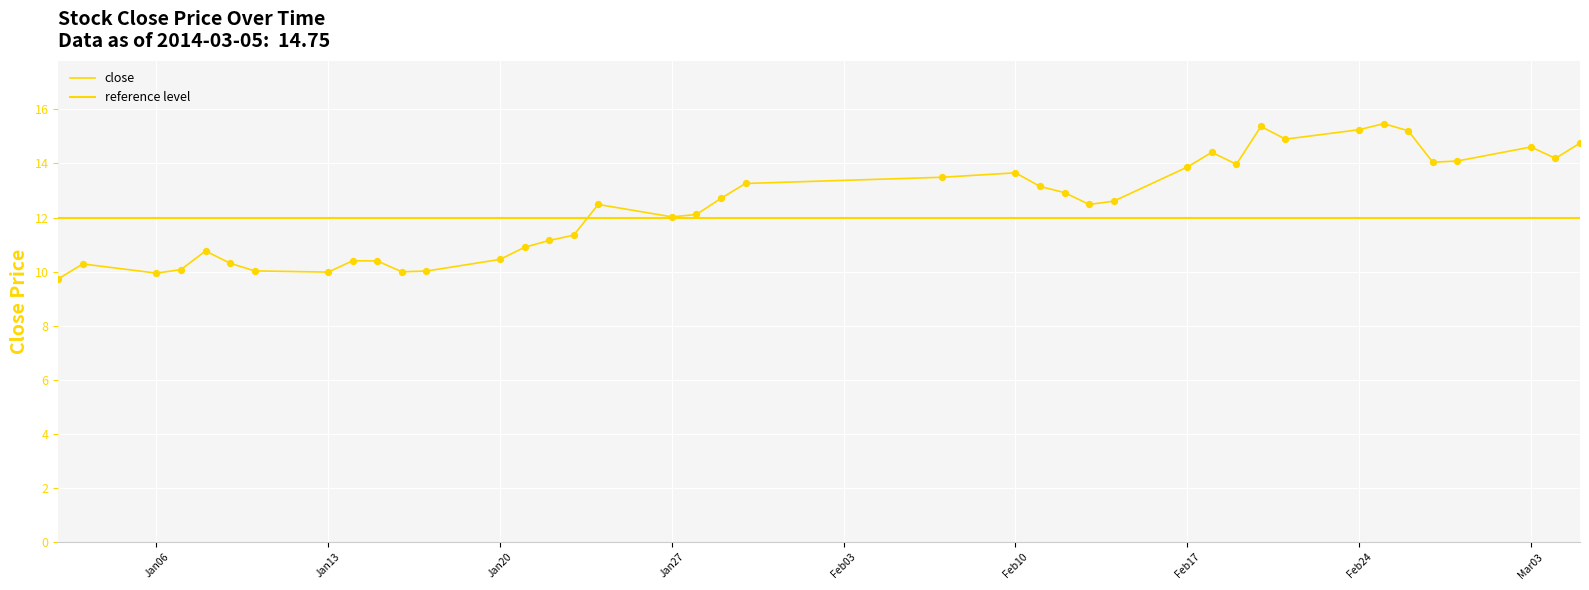

Approximately how many times larger is the value at 2014-02-12 compared to 2014-01-14?

1.2